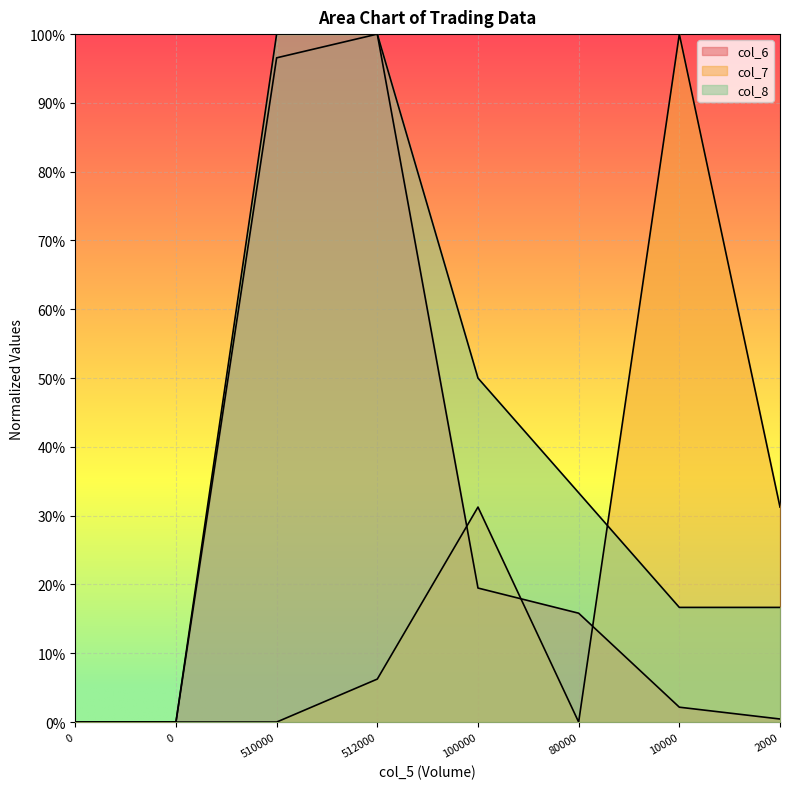

At which label does col_6 reach its peak?

512000